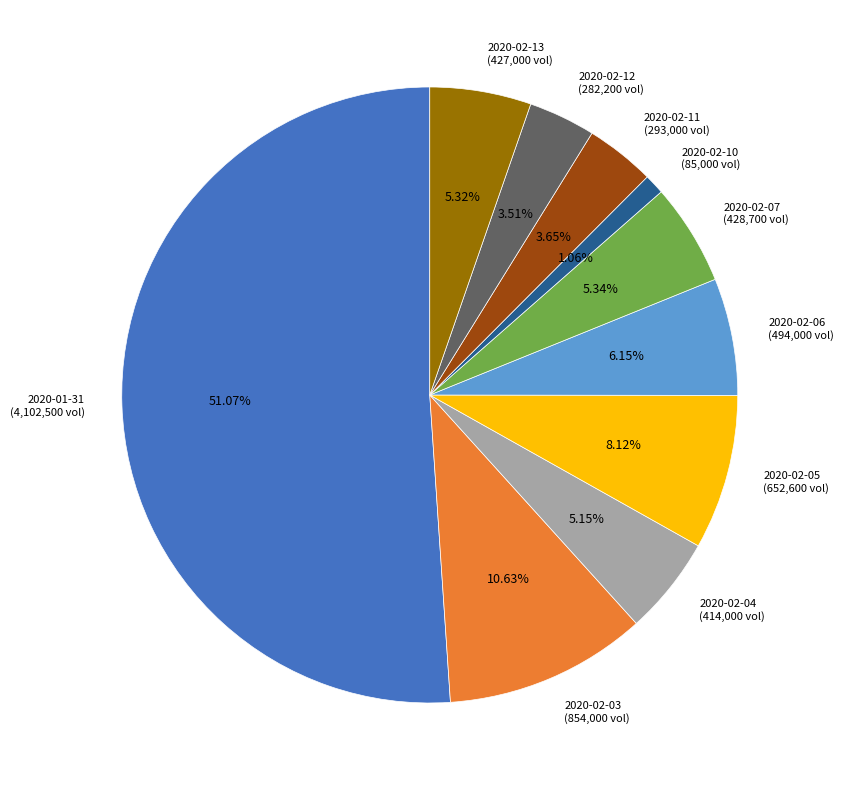

The 2020-02-06 slice represents 6% of the pie. True or false?

True